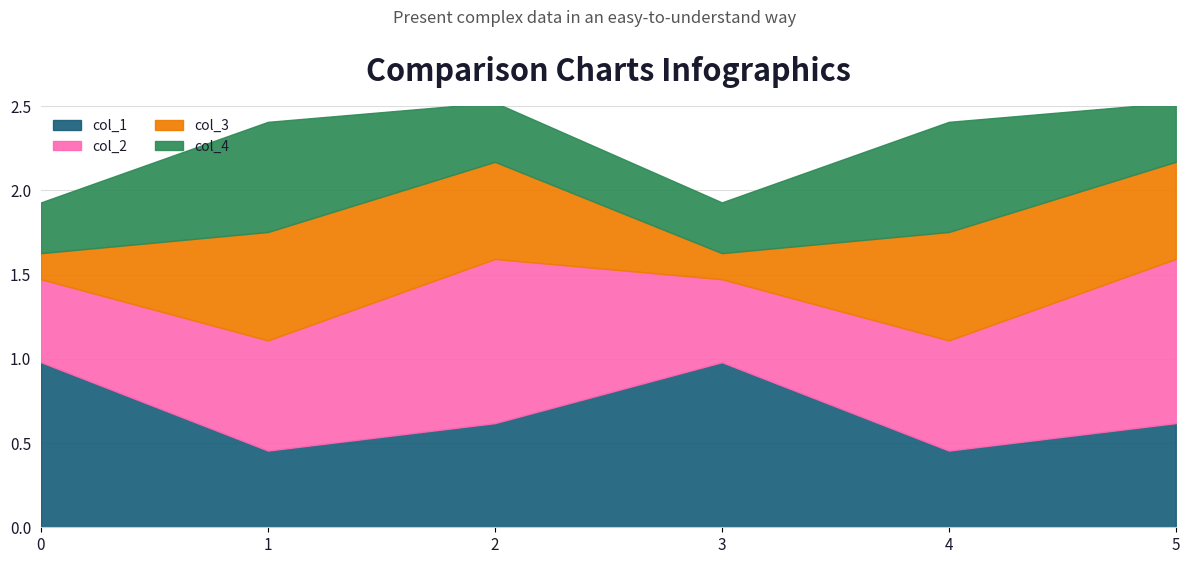

Which series has the largest total across all categories?

col_2